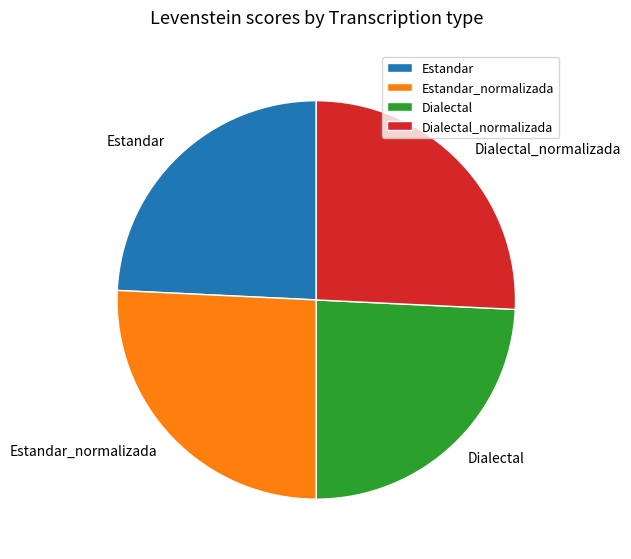

Is it true that Dialectal is 17% of the pie?

False